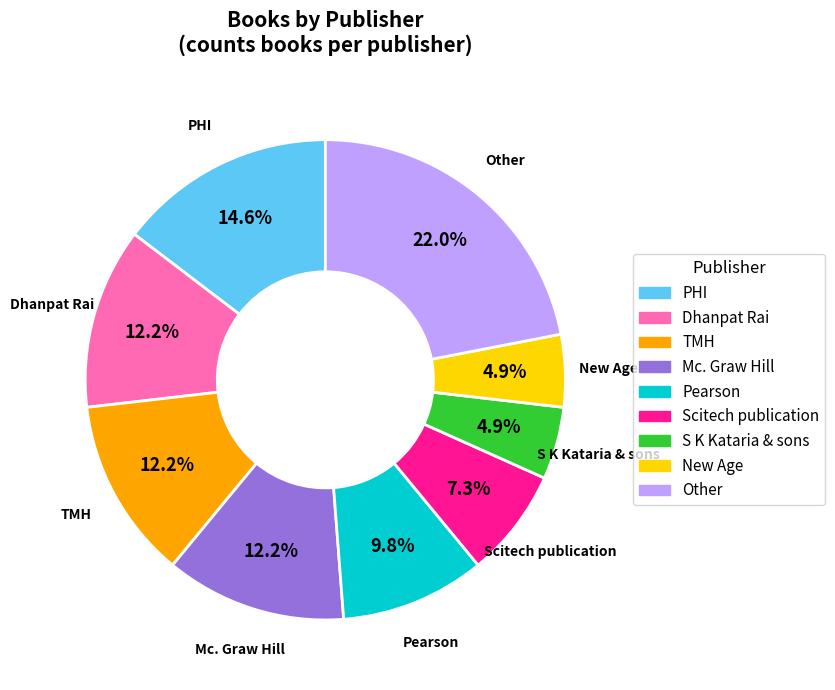

Which category has the biggest portion of the pie?

Other